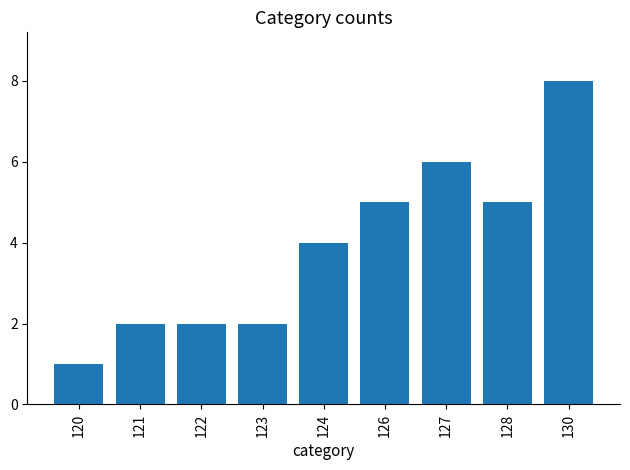

What is the value of the 9th bar from the left?

8